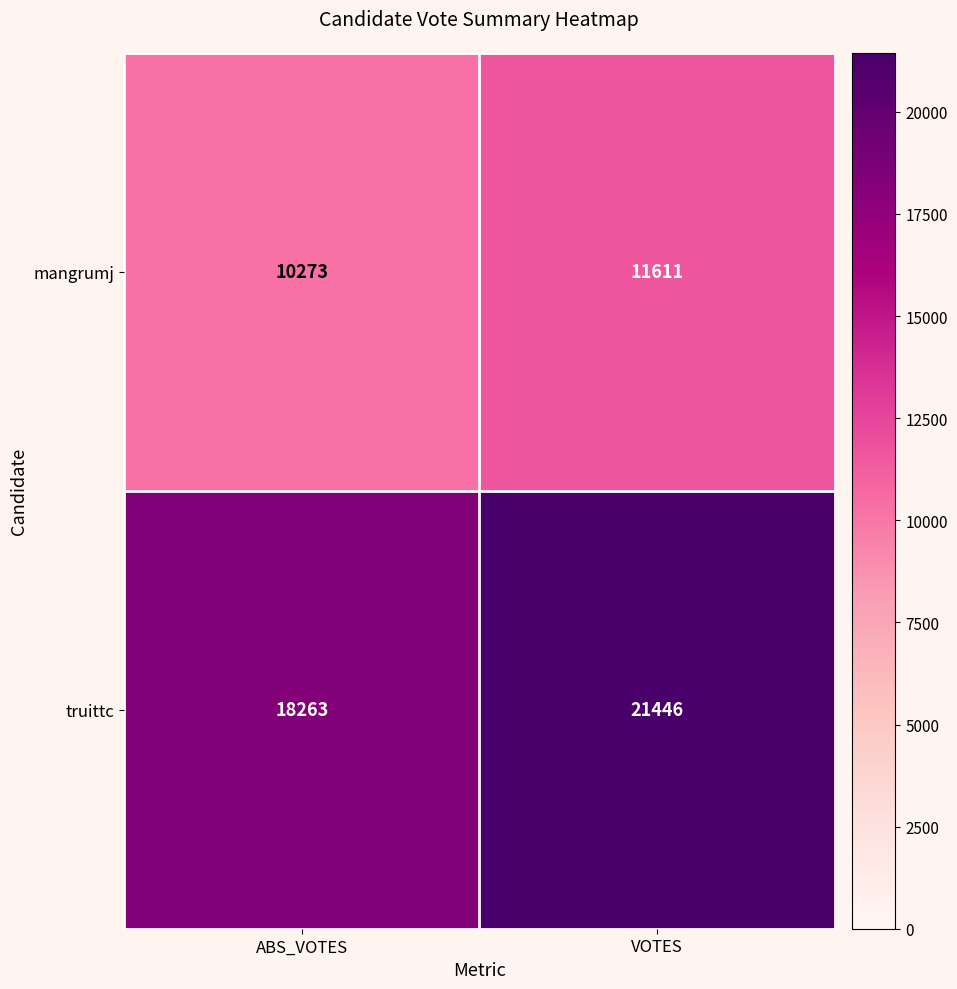

What is the smallest value displayed?

10273